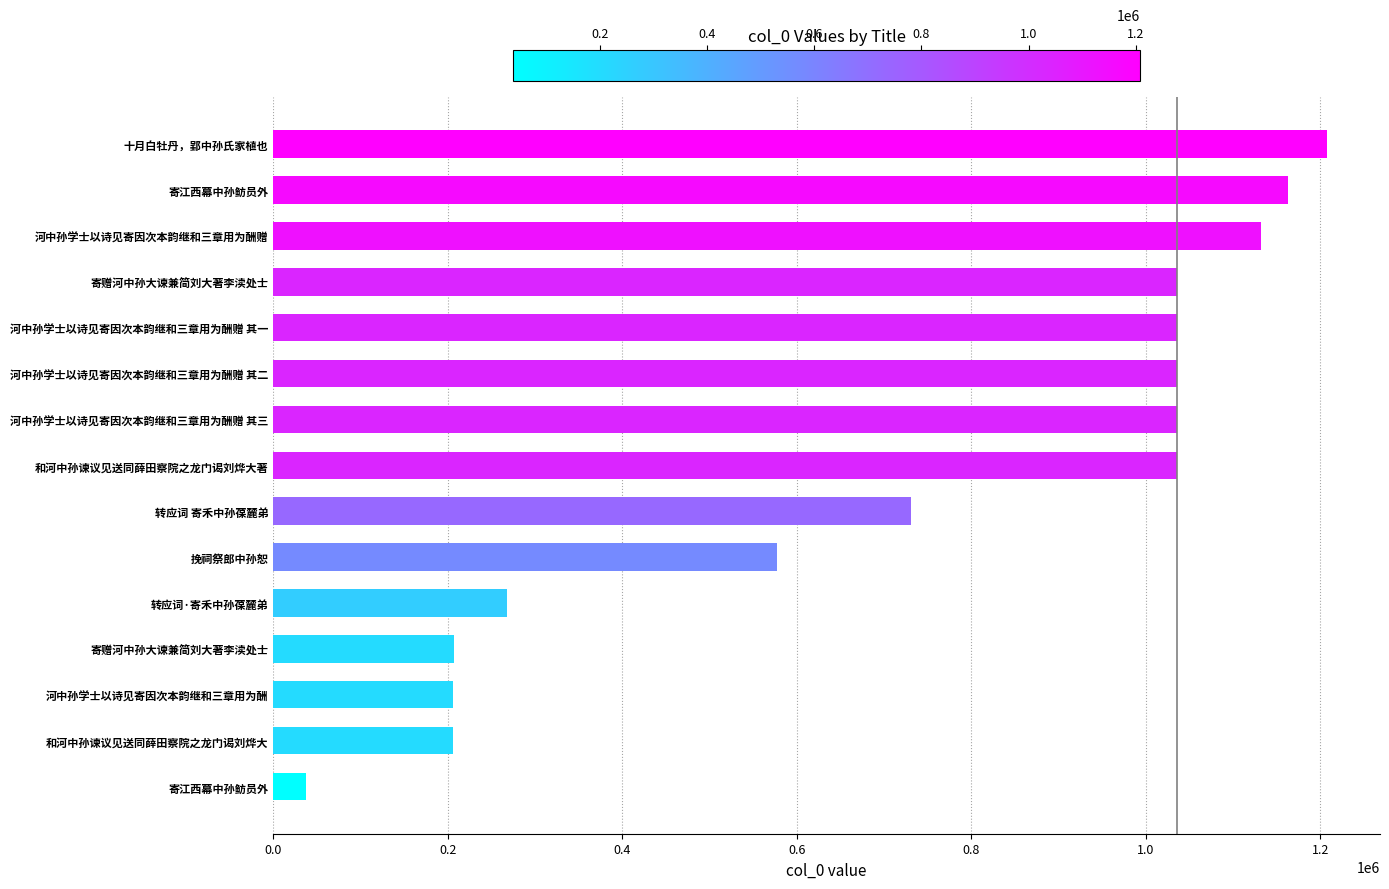

How many values are below 1035550?

7